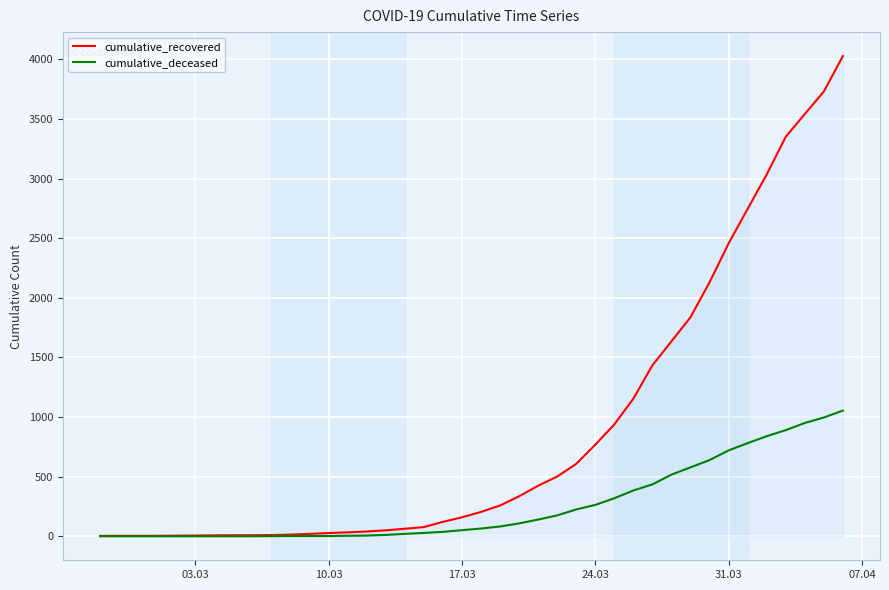

What is the average value of the cumulative_recovered series?

894